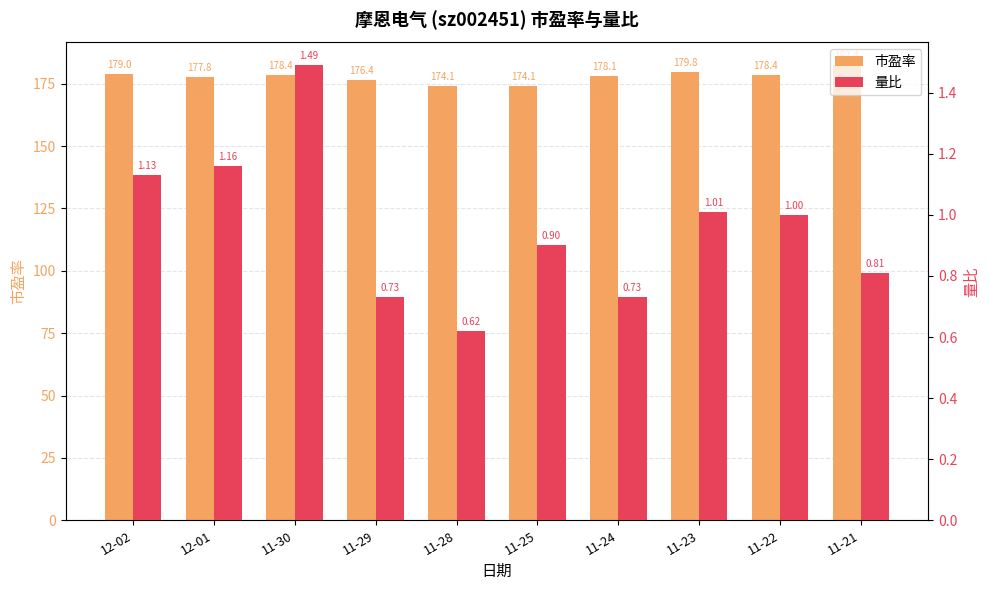

Reading left to right, extract all data points from this chart.

市盈率: 179.0	177.8	178.4	176.4	174.1	174.1	178.1	179.8	178.4	182.4
量比: 1.1	1.2	1.5	0.7	0.6	0.9	0.7	1.0	1.0	0.8